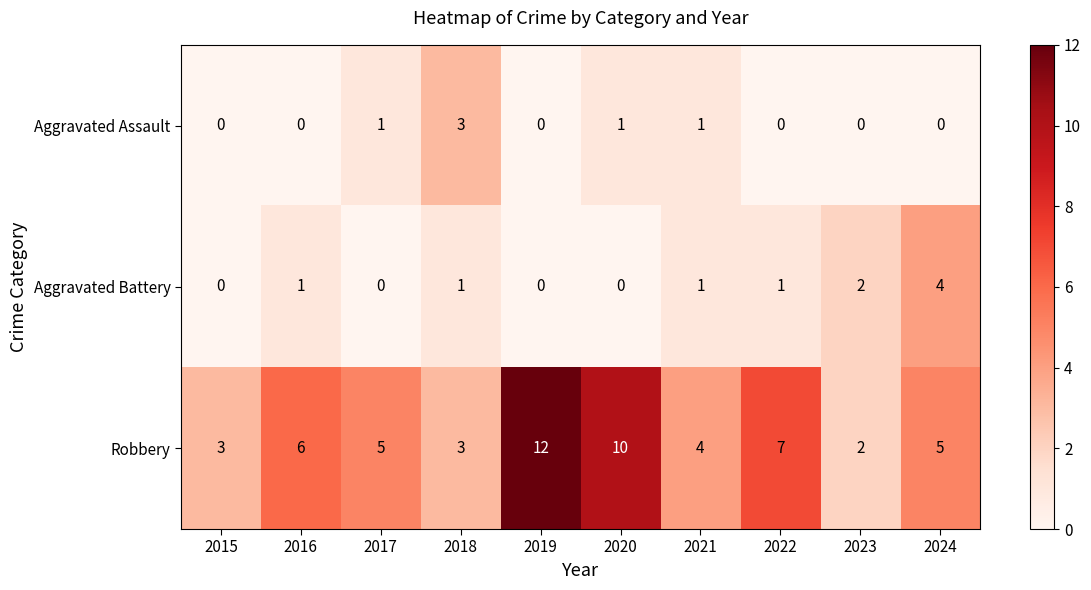

Reading right to left, what are all the values shown in this chart?

Aggravated Assault: 0	0	0	1	1	0	3	1	0	0
Aggravated Battery: 4	2	1	1	0	0	1	0	1	0
Robbery: 5	2	7	4	10	12	3	5	6	3